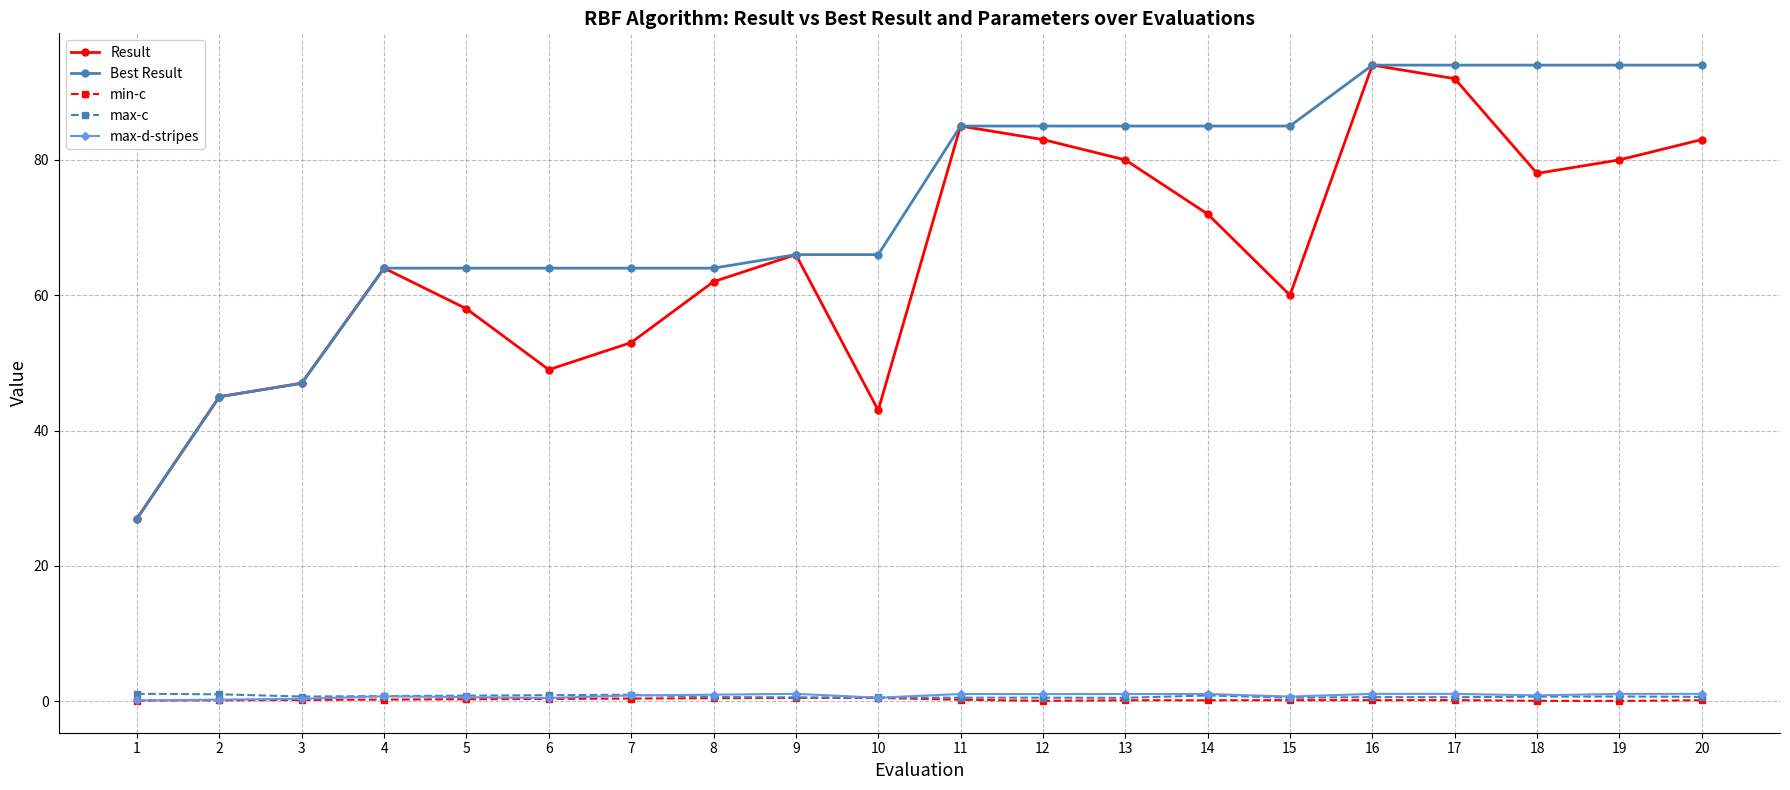

True or false: min-c has more than 0 points higher than both neighbors.

True